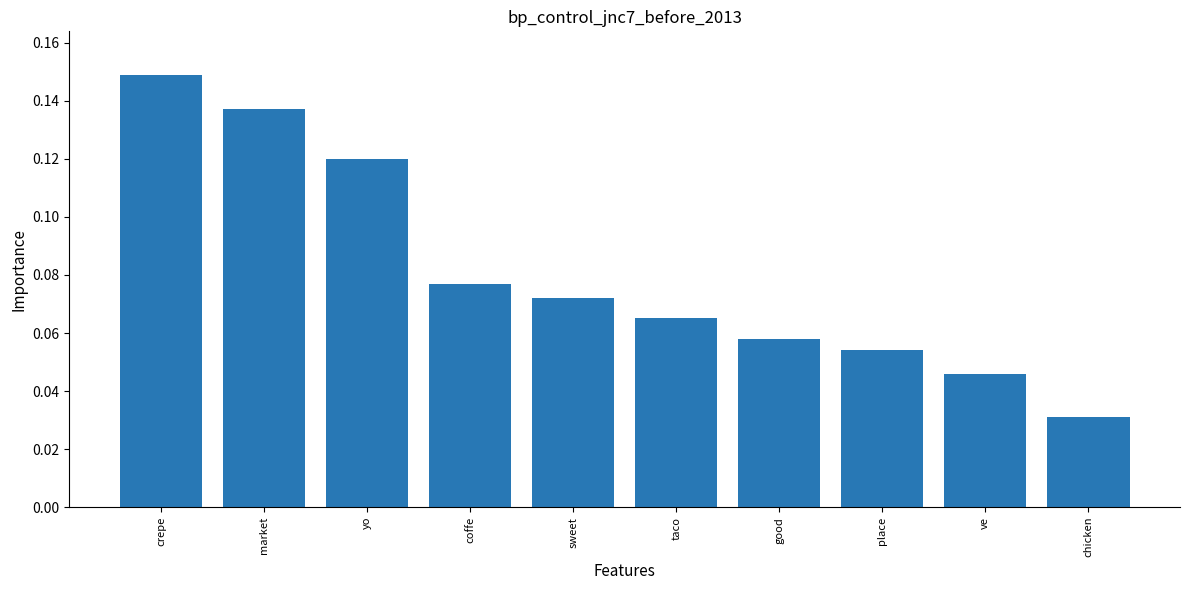

Are the bars horizontal?

No